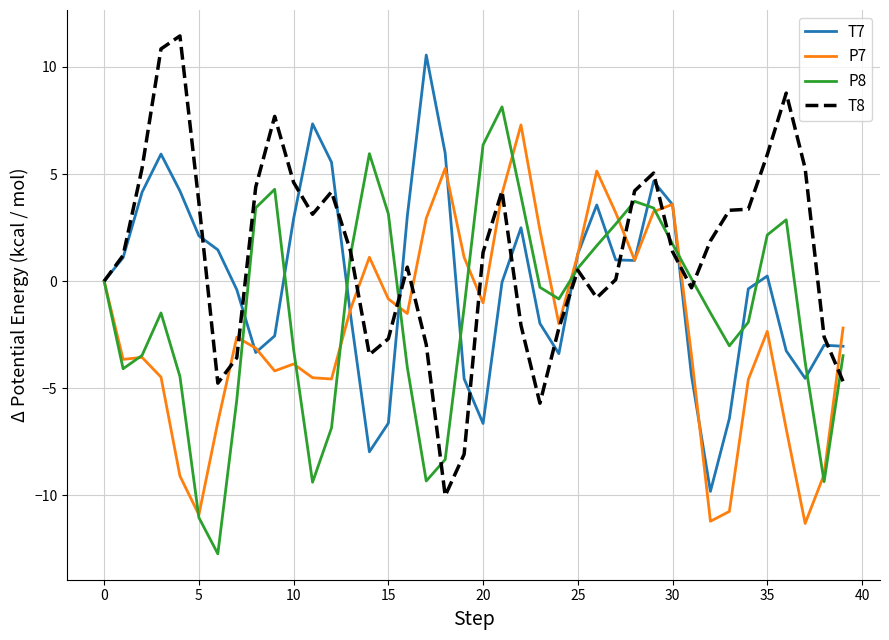

Which series has the largest range (max minus min)?

T8